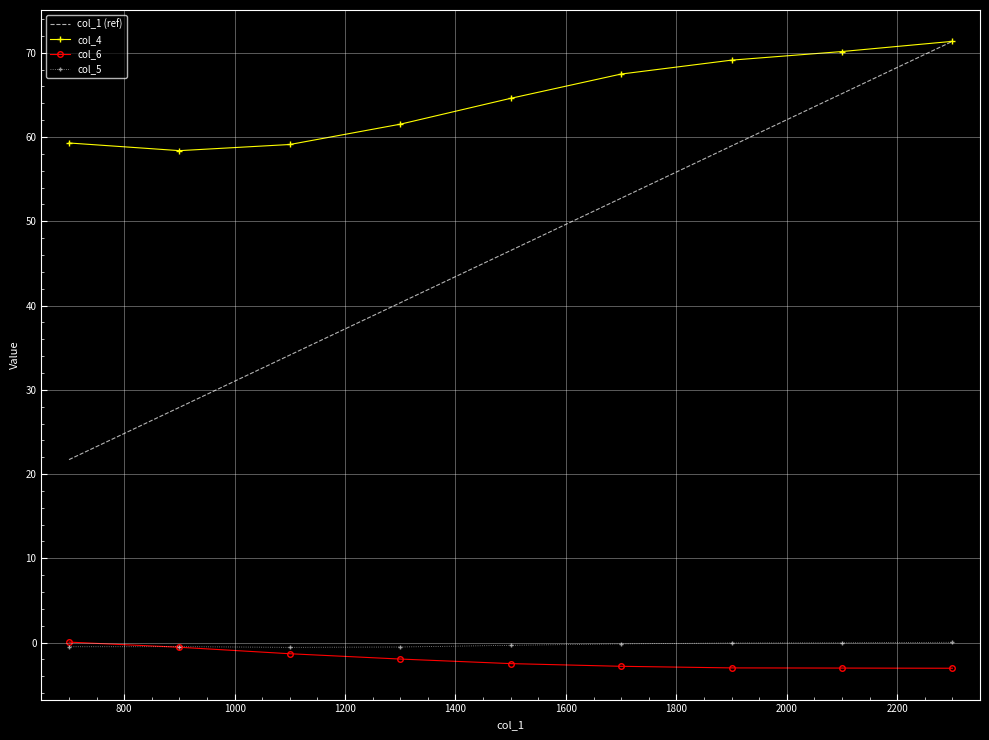

What is the lowest value of the col_5 series?

-0.6